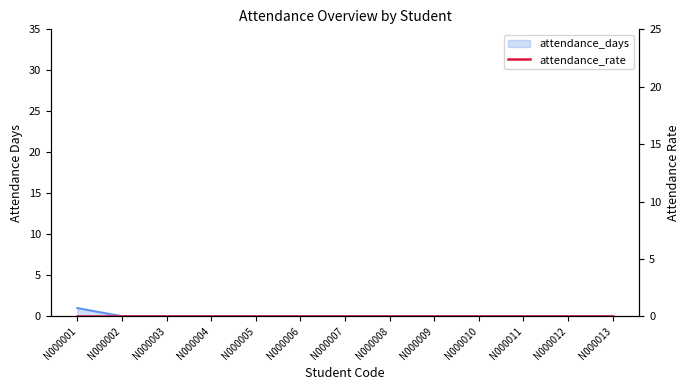

How many values are between 0 and 1?

13